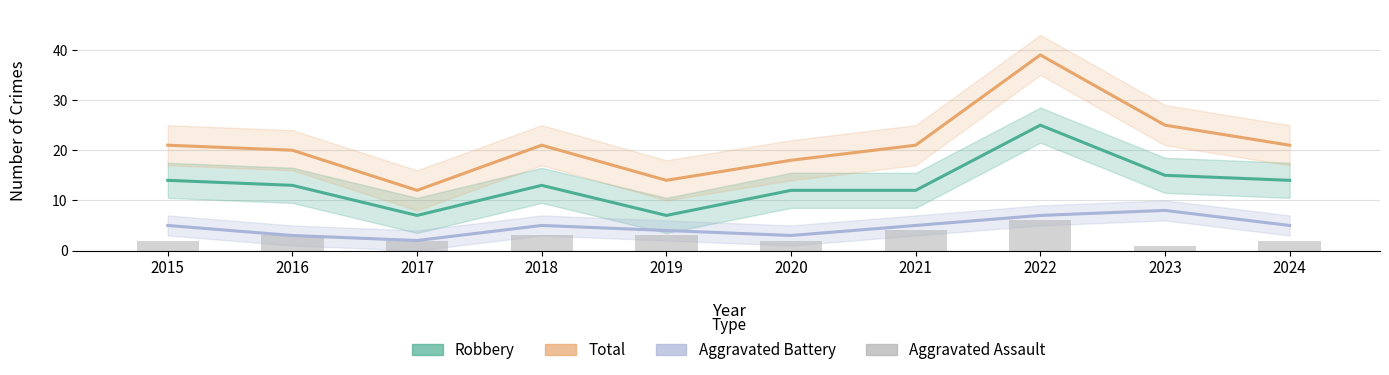

Which series has the largest total across all categories?

Total